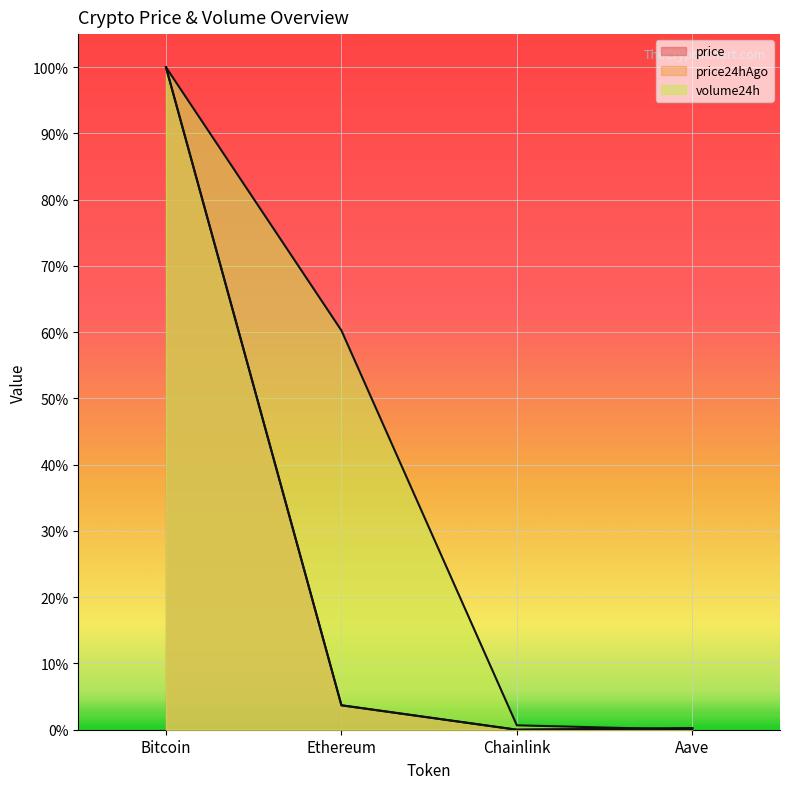

How many categories are shown in the chart?

4